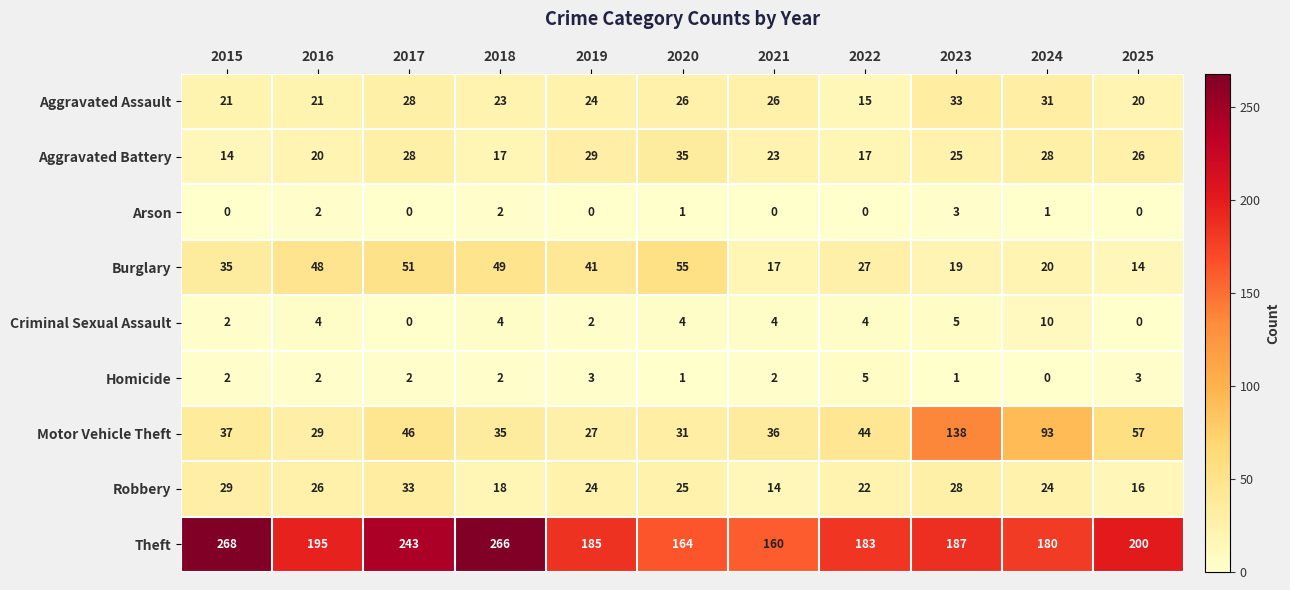

What is the difference between the highest and lowest values at 2018?

264